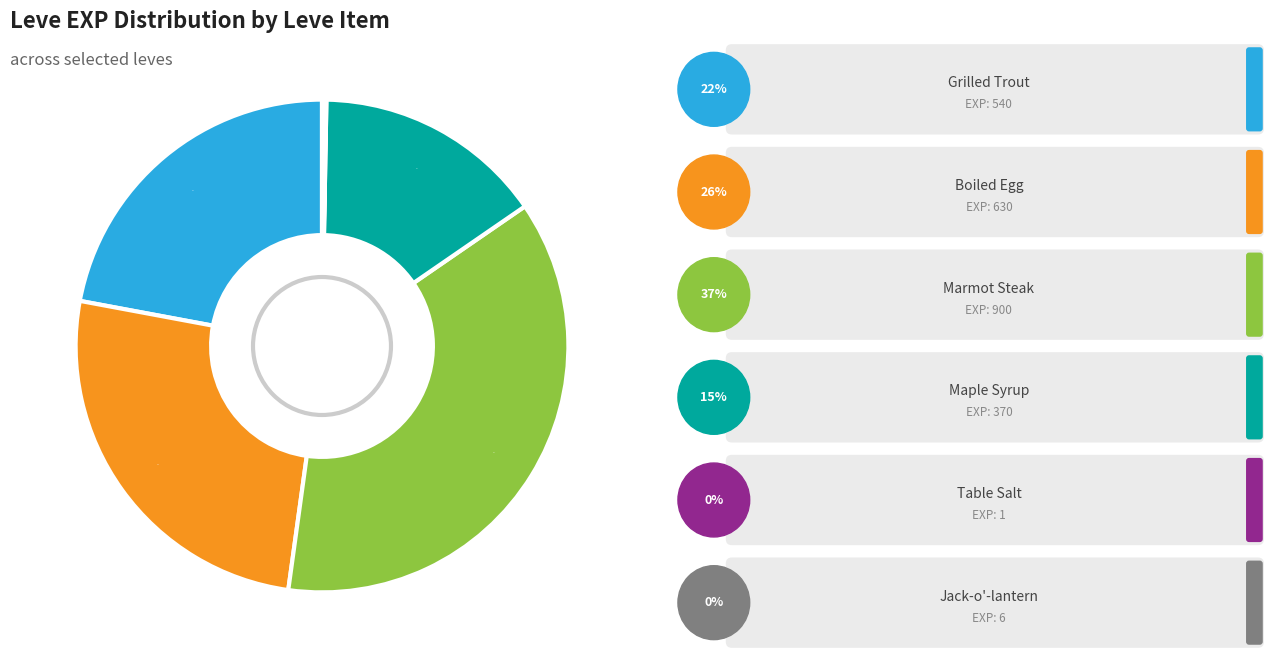

To the nearest percent, what is the difference between the largest and smallest slice percentages?

37%